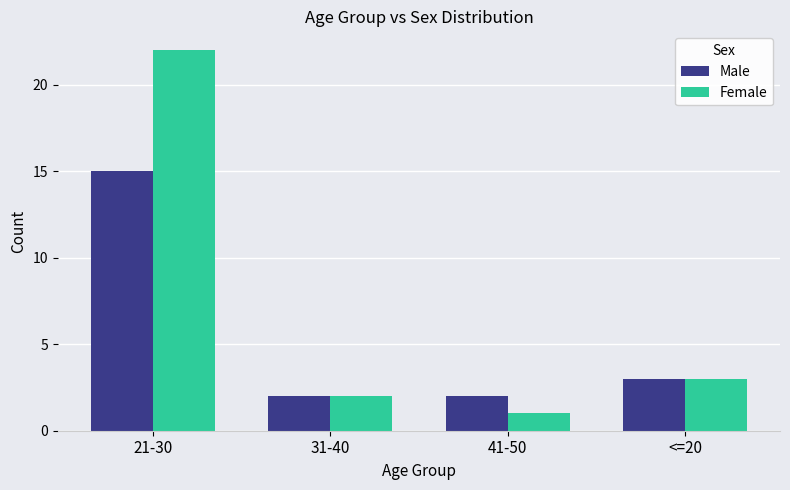

What position from the right is <=20?

1